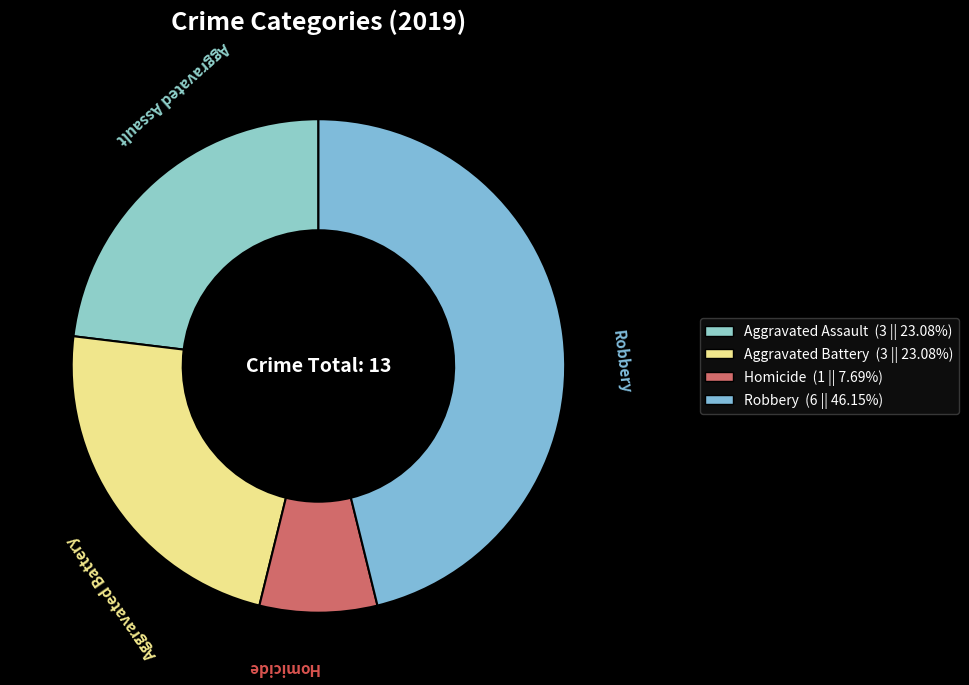

How many slices are in this pie chart?

4